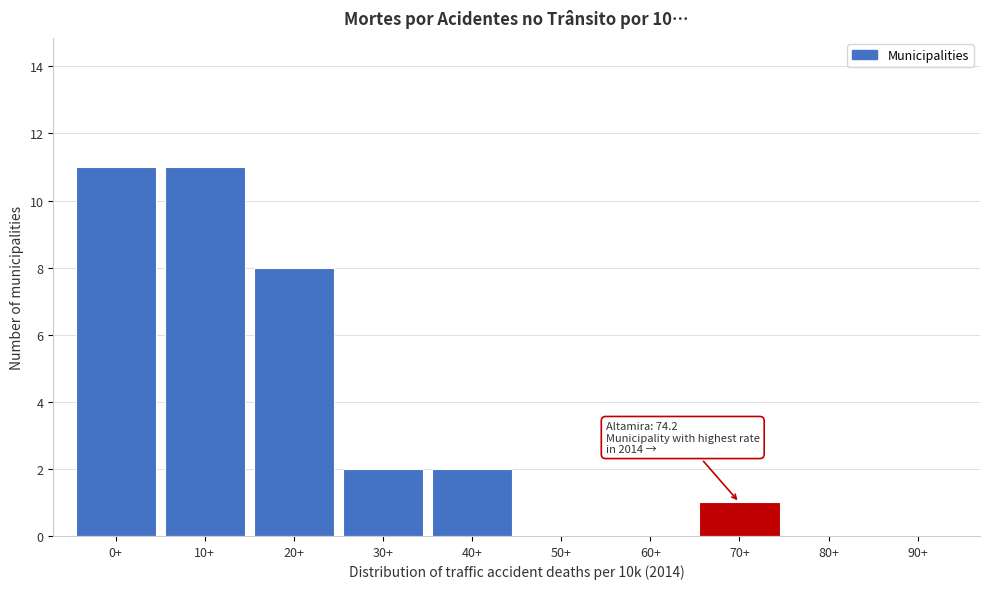

Reading right to left, transcribe all the data shown in this chart.

90+=0	80+=0	70+=1	60+=0	50+=0	40+=2	30+=2	20+=8	10+=11	0+=11